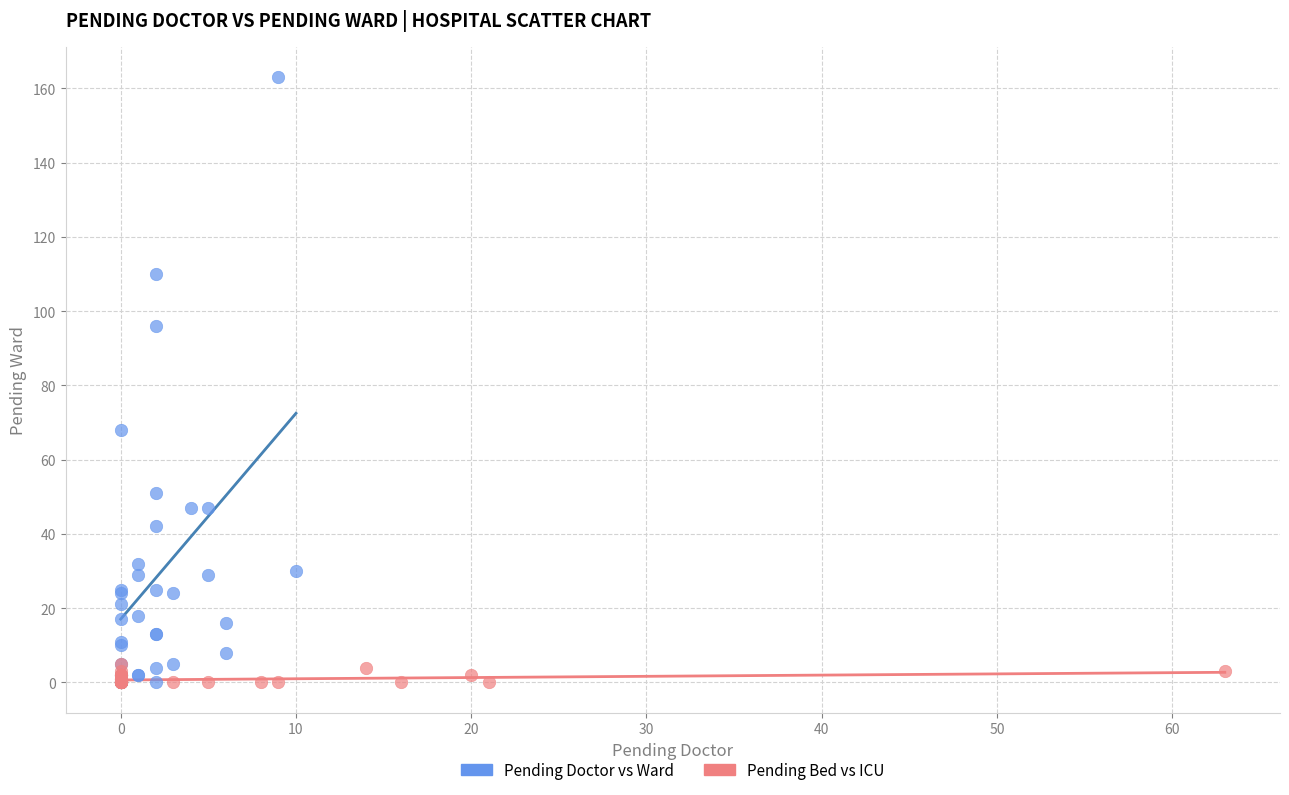

Which series has the largest Y range (max minus min)?

Pending Doctor vs Ward